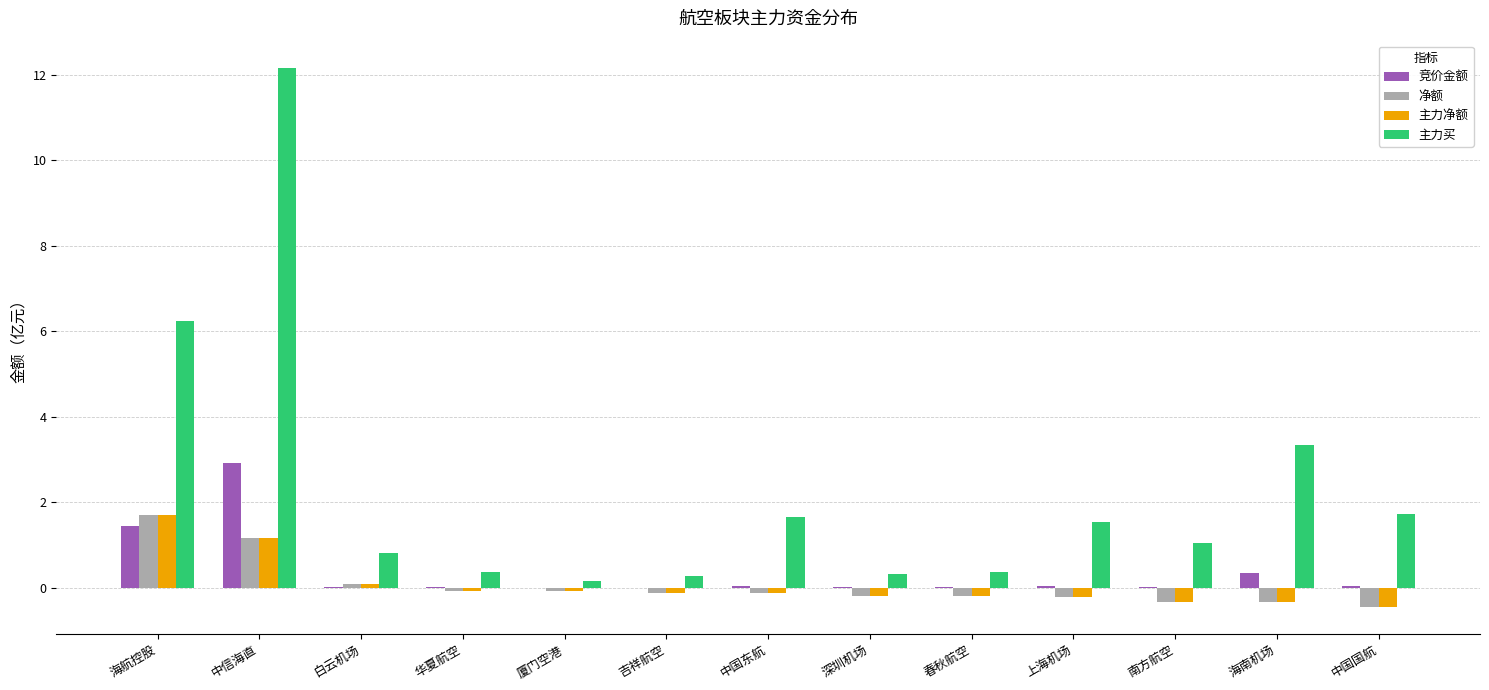

What is the spread (max minus min) of values at 深圳机场?

0.5